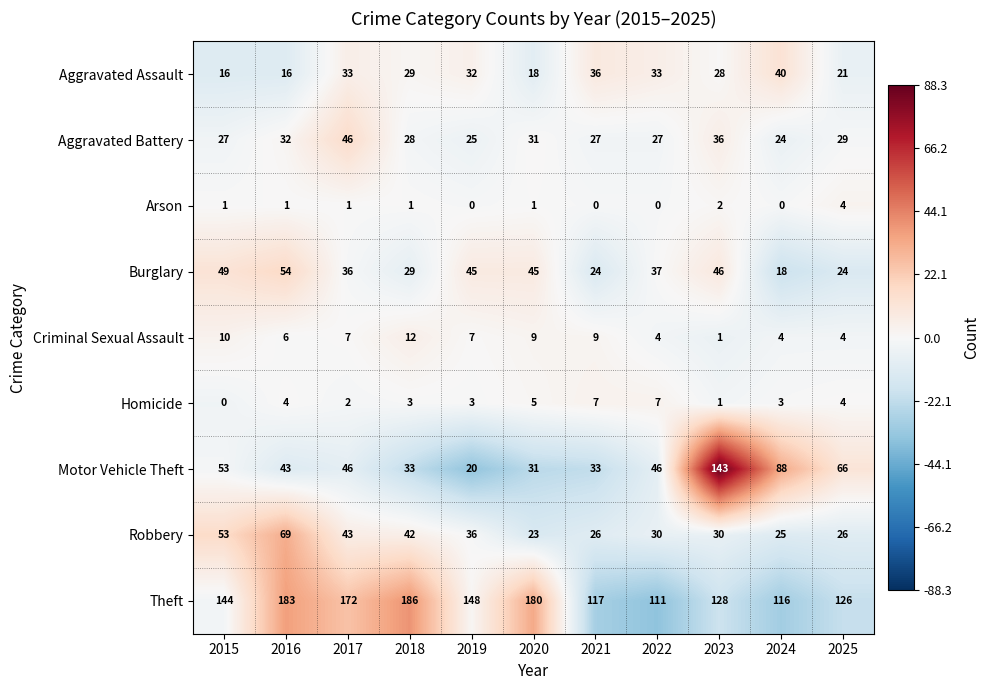

At how many categories does at least one series exceed 15?

11